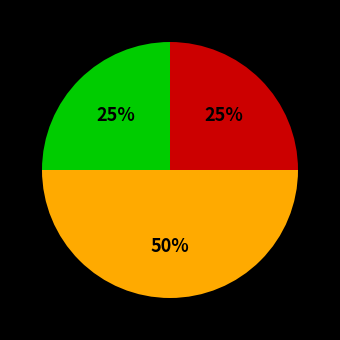

To the nearest percent, what is the difference between the largest and smallest slice percentages?

25%